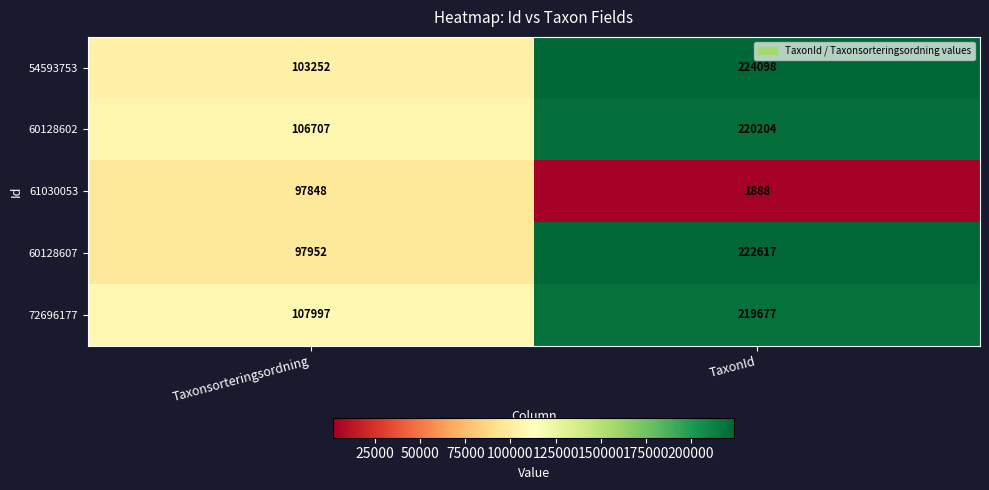

Which series has the largest total across all categories?

72696177